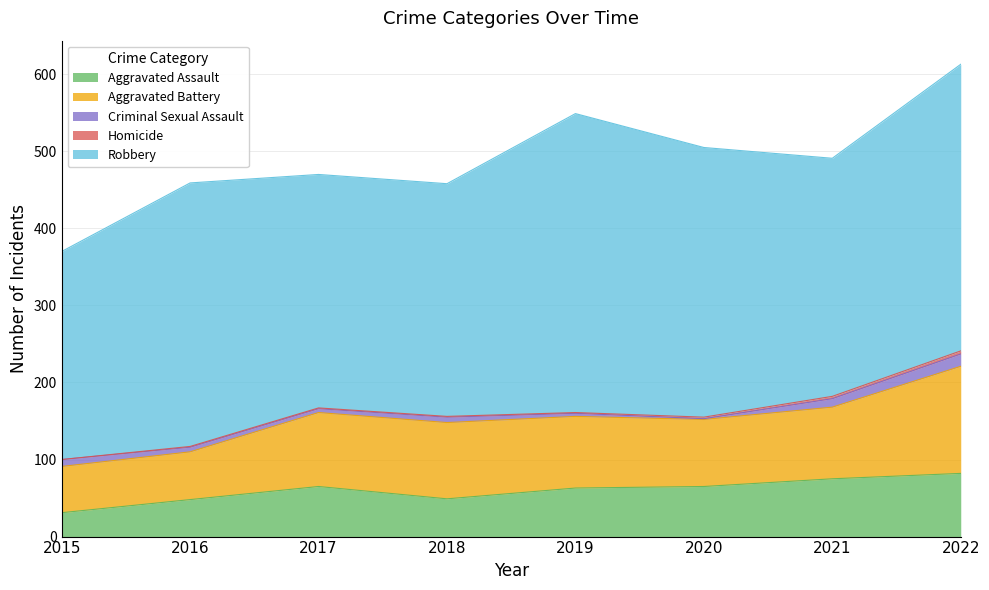

Does the chart have visible grid lines?

Yes